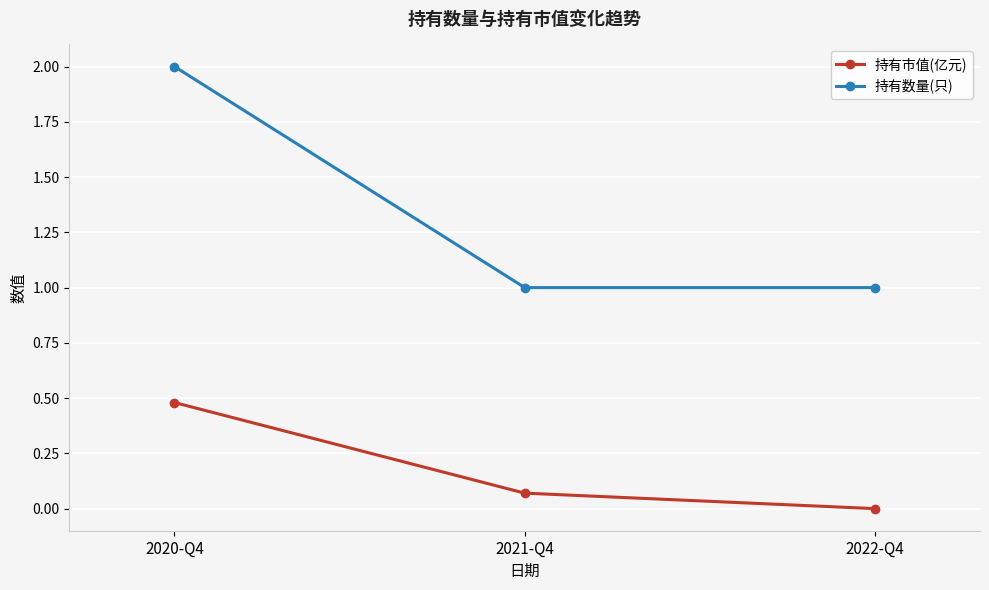

Between 2020-Q4 and 2022-Q4, which series saw the biggest shift?

持有数量(只)